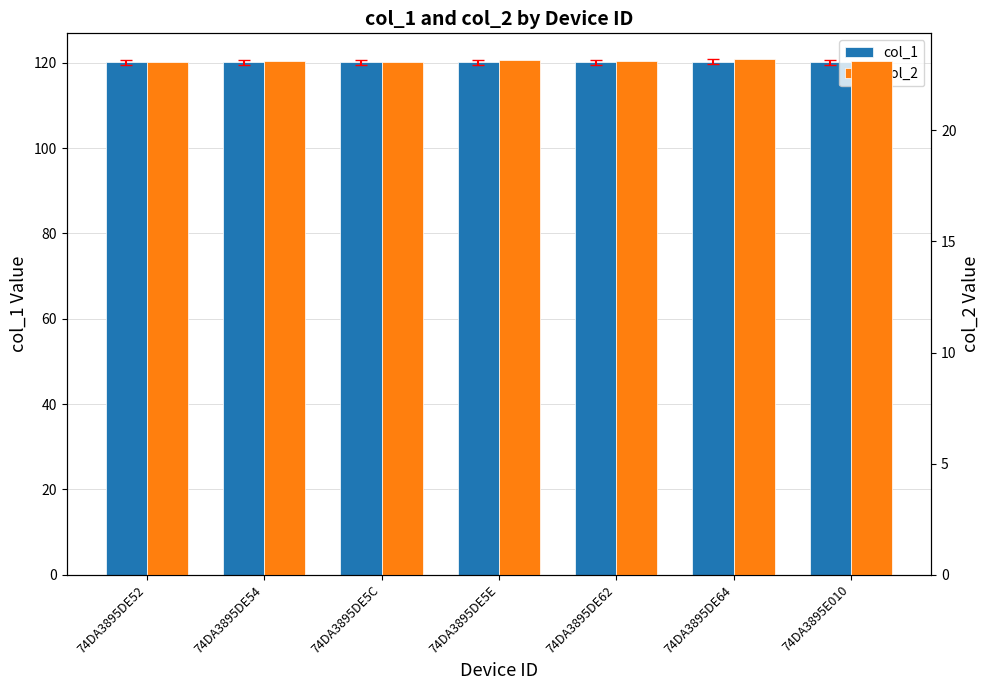

What are all the series names shown in the legend?

col_1, col_2